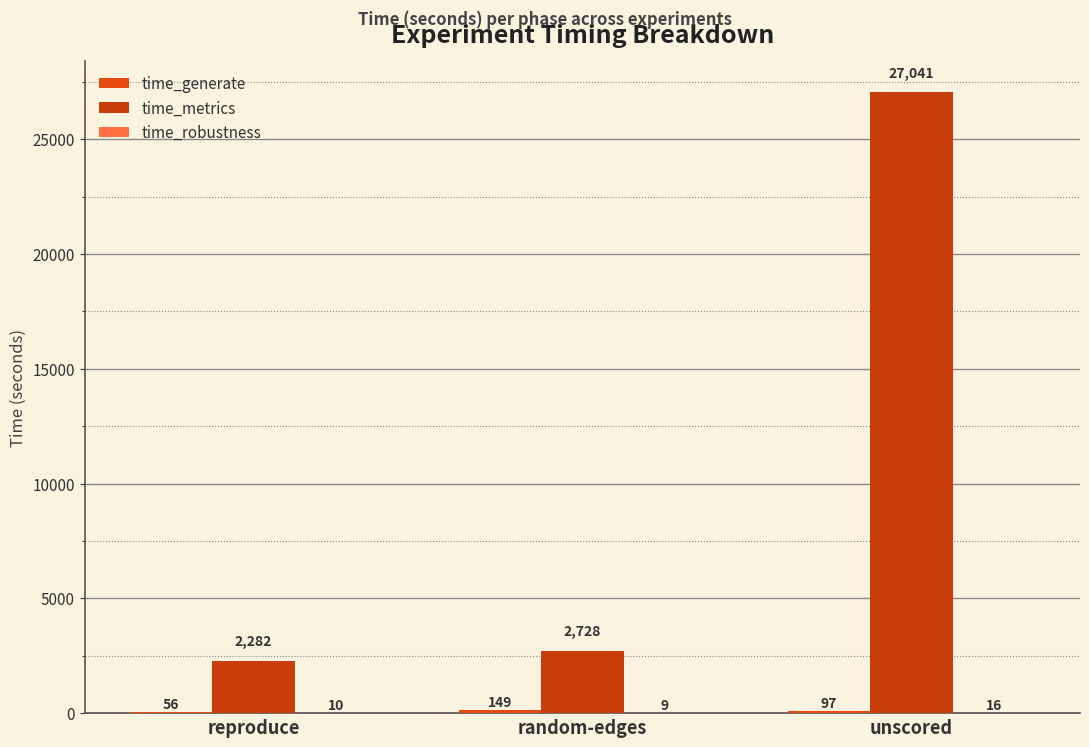

At which category does the chart reach its peak across all series?

unscored